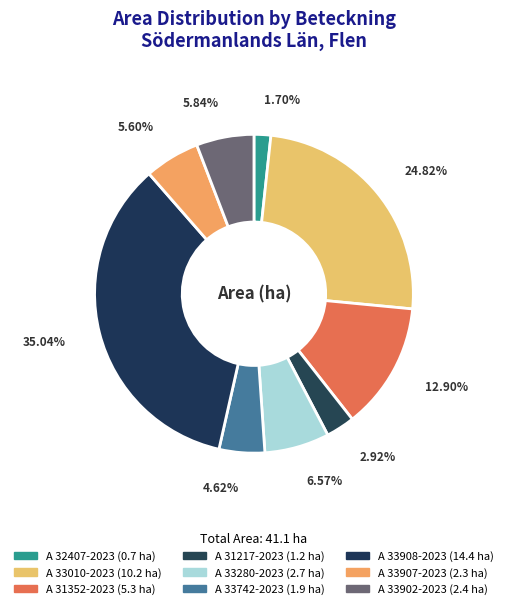

How many segments does this pie chart have?

9